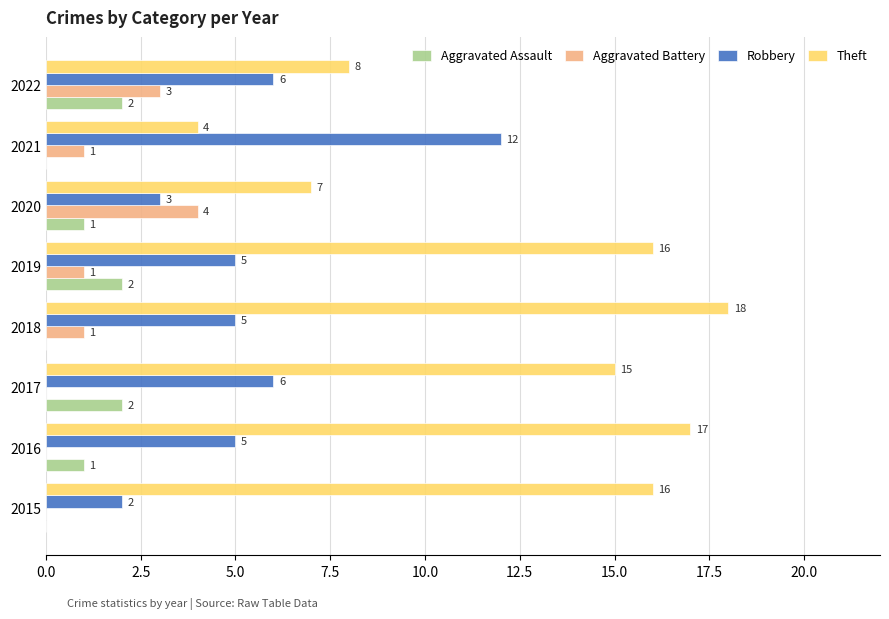

The Aggravated Battery series shows 2 at 2016. True or false?

False